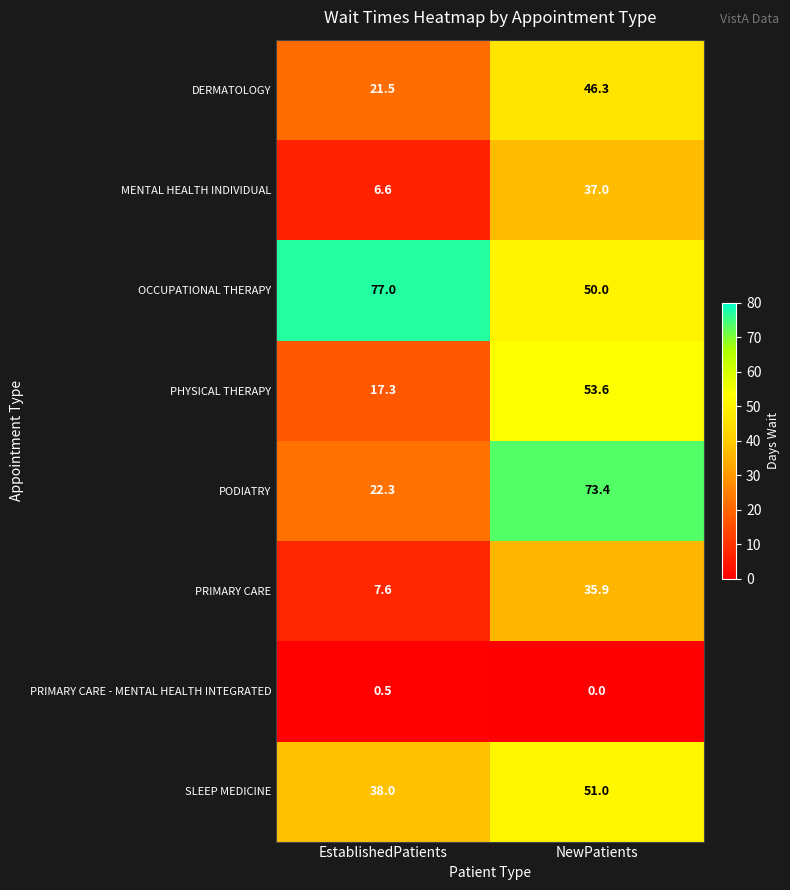

What is the total value across all series at NewPatients?

347.2